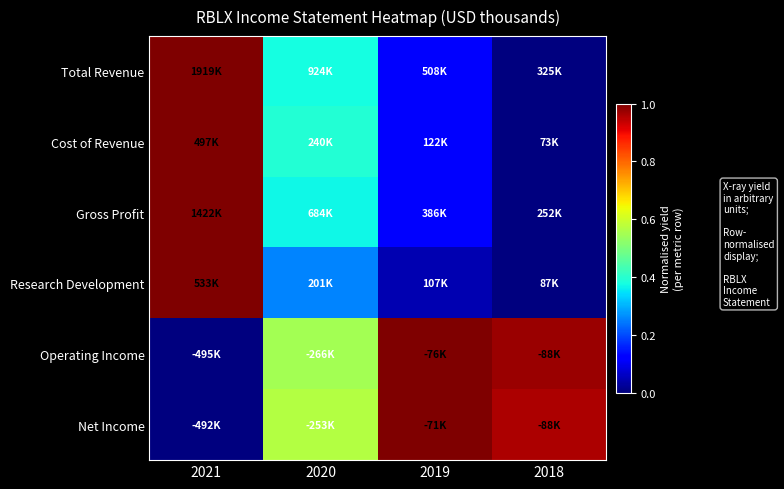

How many data points does each series have?

4